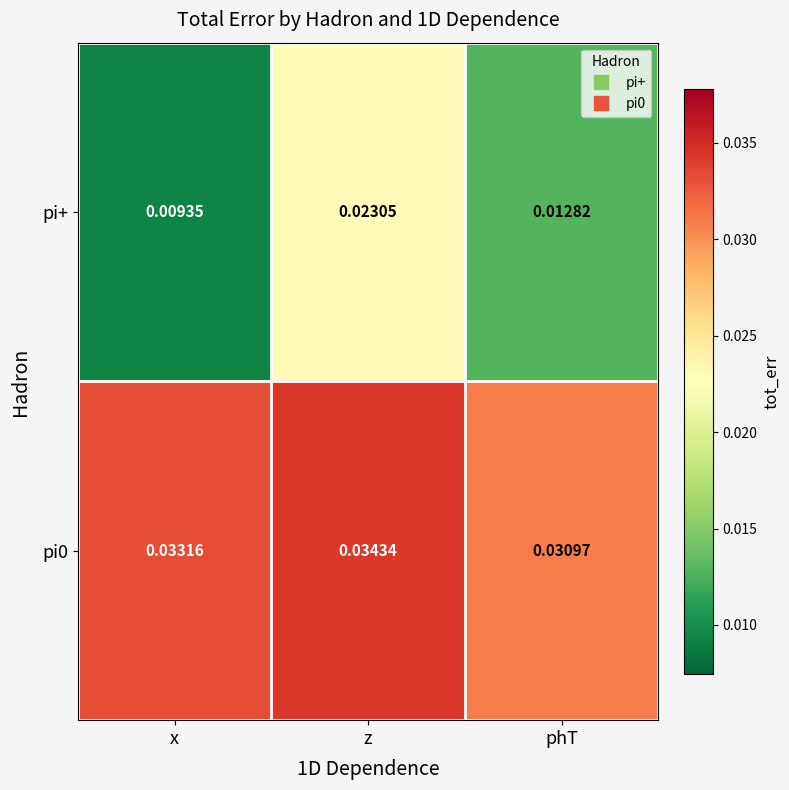

List the labels in order of pi0 value, largest first.

z, x, phT